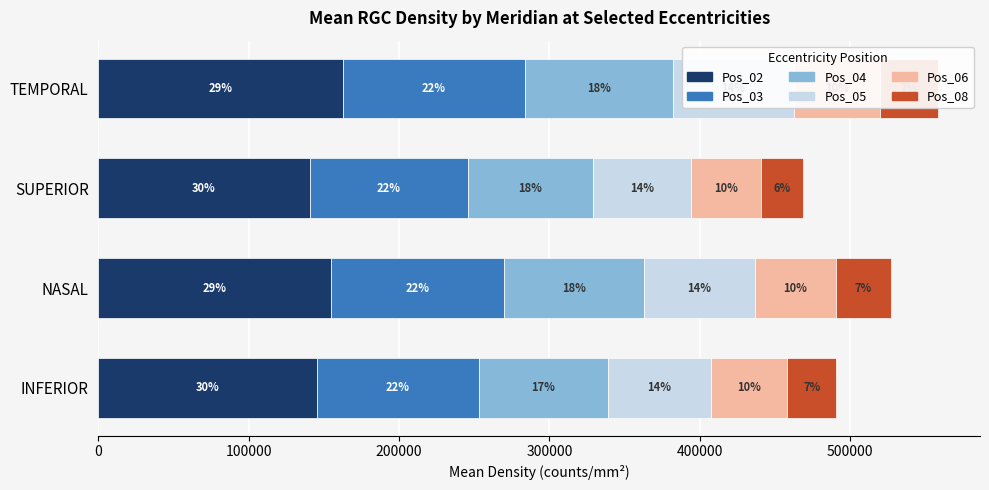

What is the difference between the maximum and minimum values in the Pos_03 series?

16473.7